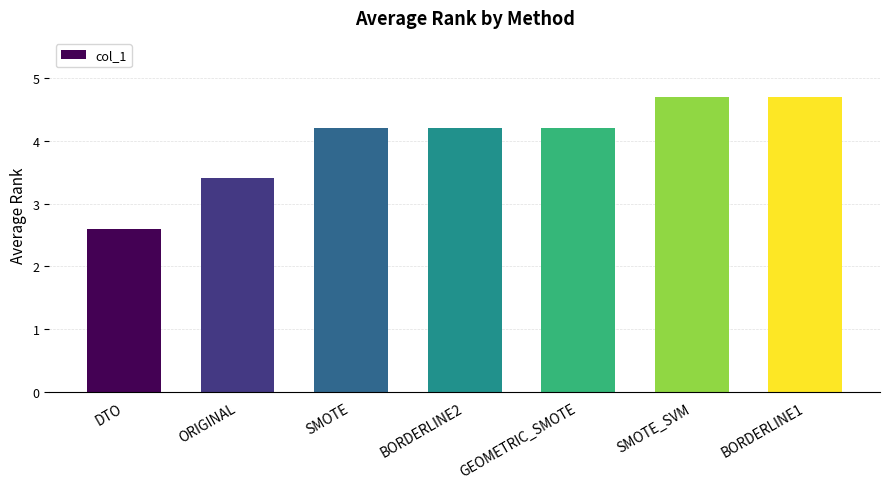

Is it true that the value at SMOTE_SVM is 4.7?

True